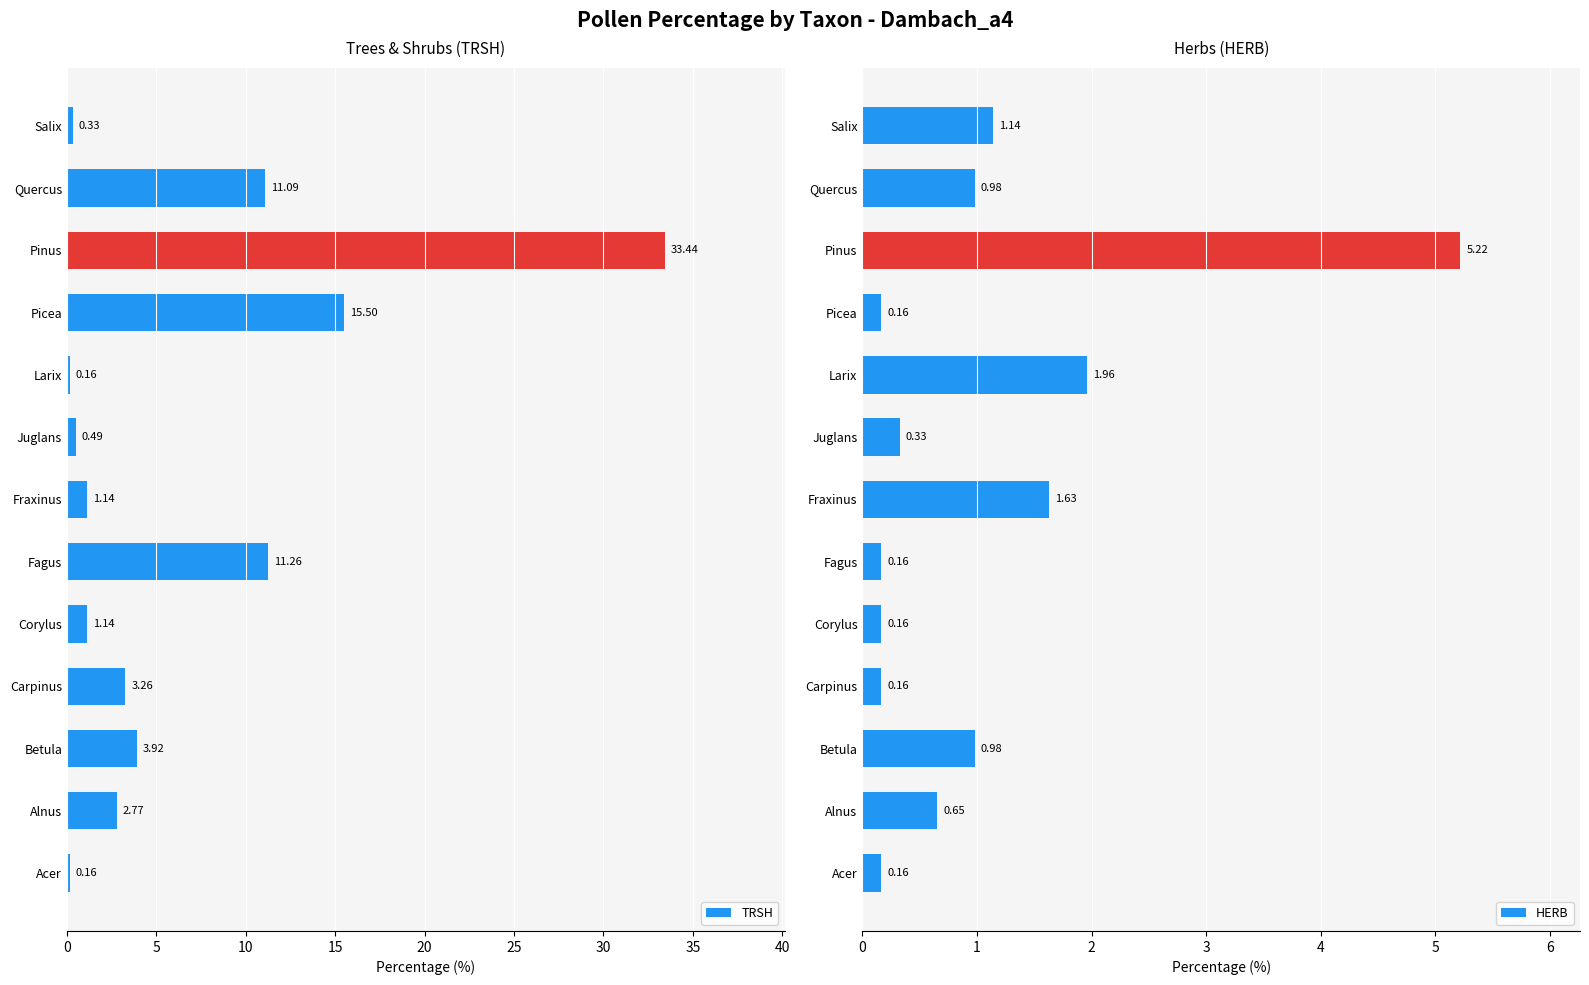

Which category has the highest value in the HERB series?

Pinus